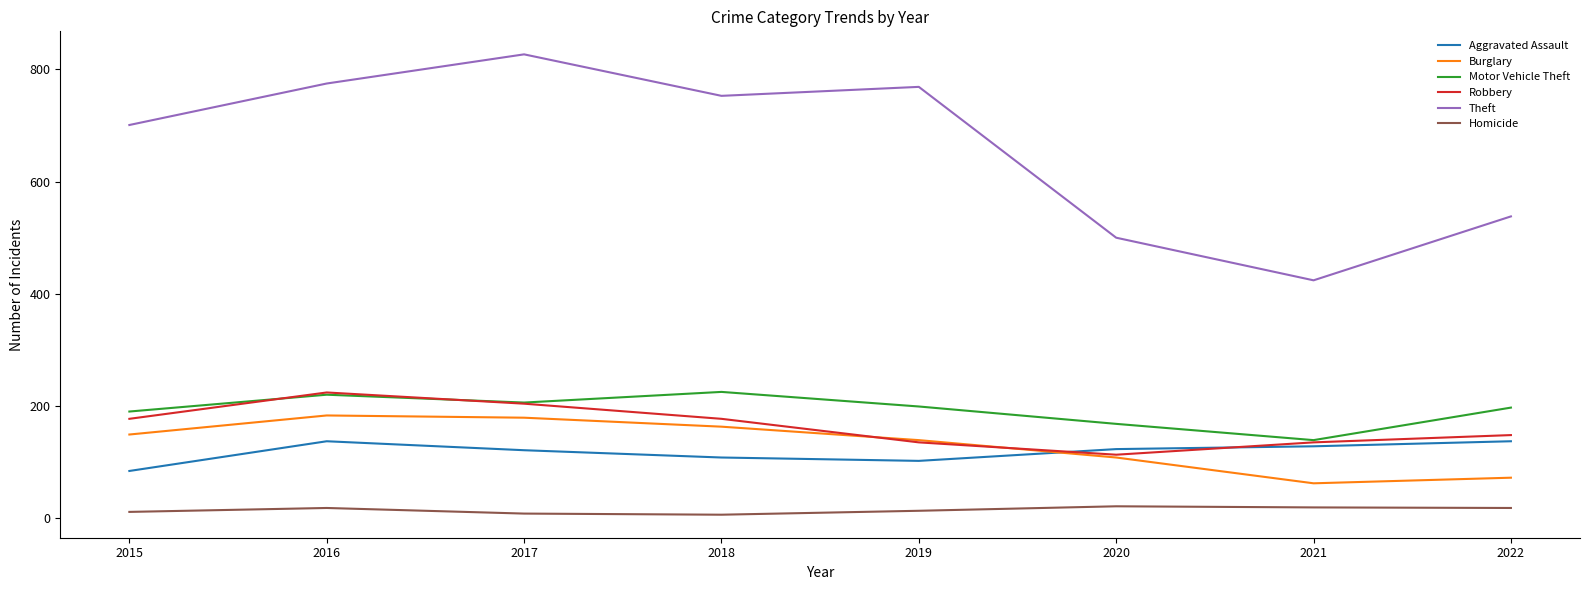

How many lines are shown in the chart?

6